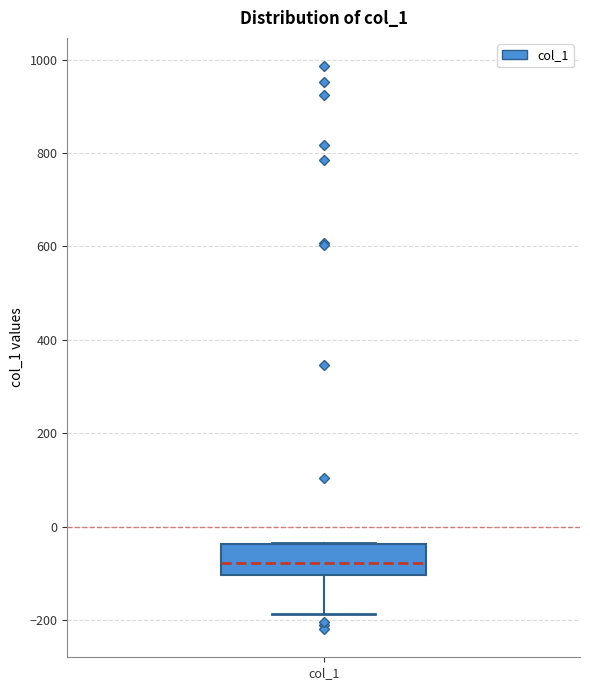

Read this box plot against the y-axis: the position of the median line, the range covered by the box, and the ends of both whiskers. The values are not printed on the chart, so give them approximately, as read against the axis.

median -80, box -100 to -40, whiskers -180 to -40